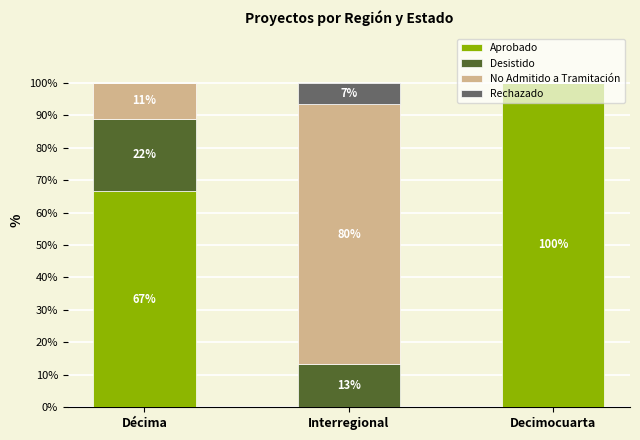

Are the bars grouped side by side (vs. stacked)?

No